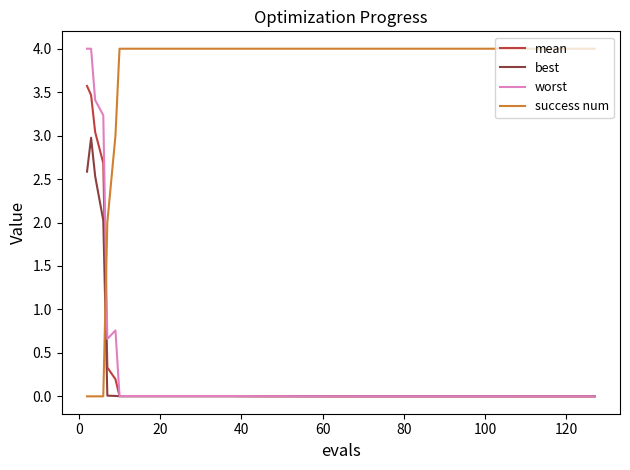

What is the highest value of the mean series?

3.6